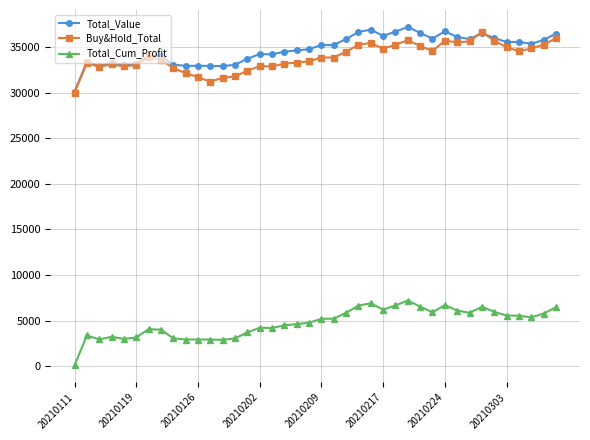

What is the minimum value shown in the chart?

103.6